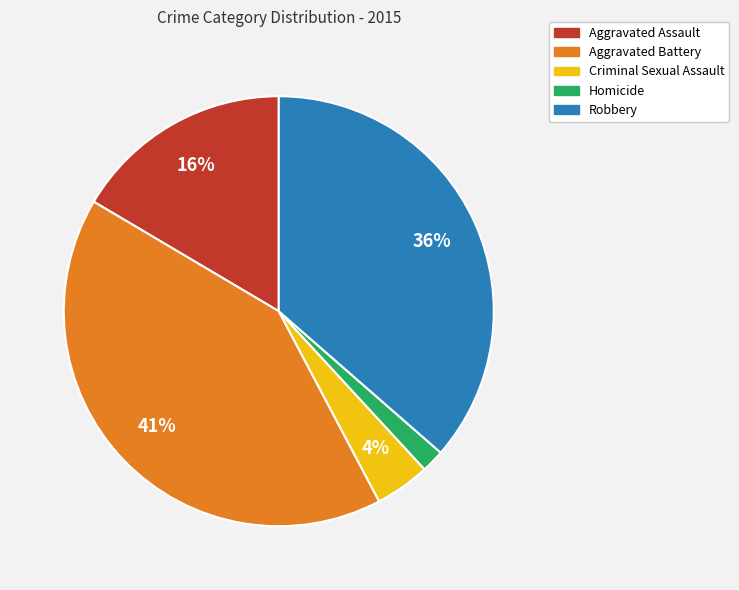

To the nearest percent, what is the average slice percentage?

20%